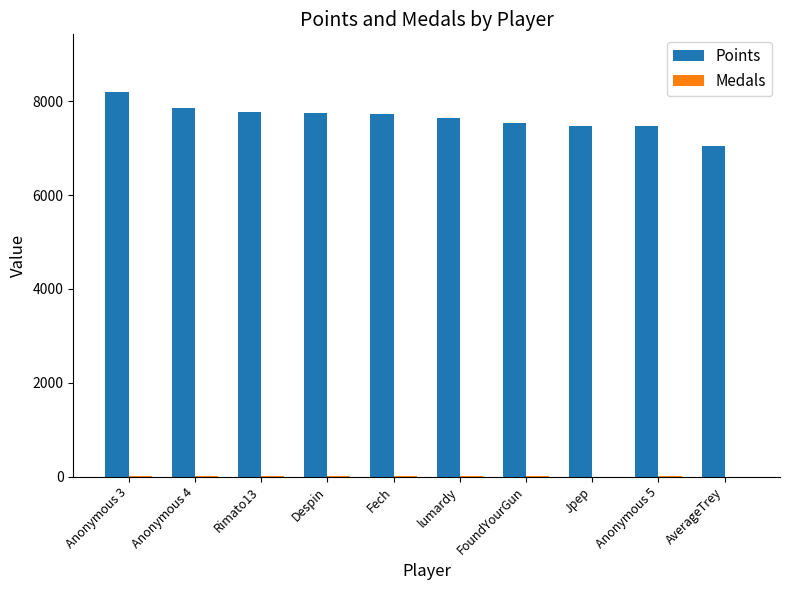

Is it true that Points equals 4842 at Jpep?

False